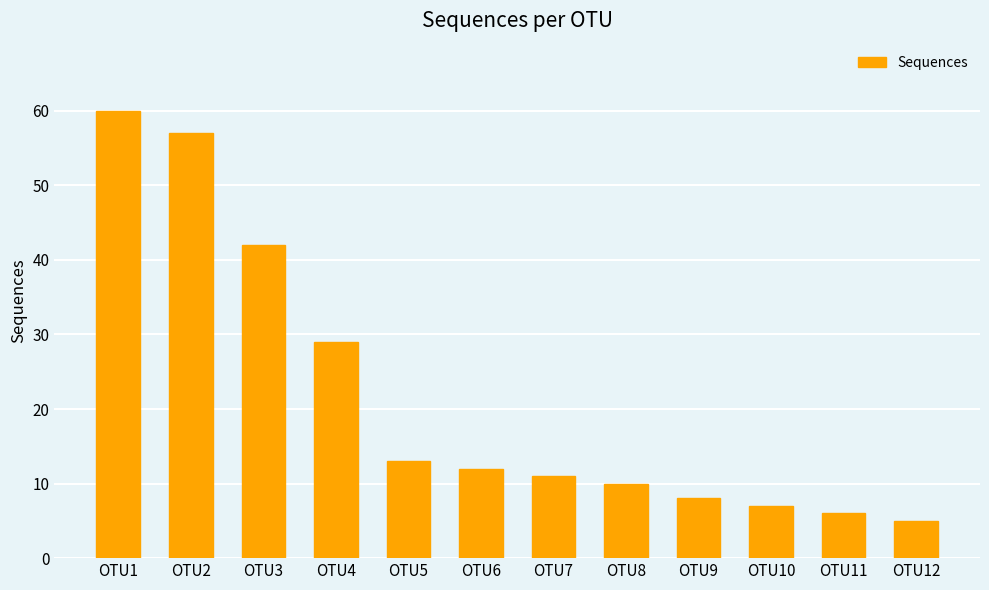

The value at OTU3 is 27. True or false?

False